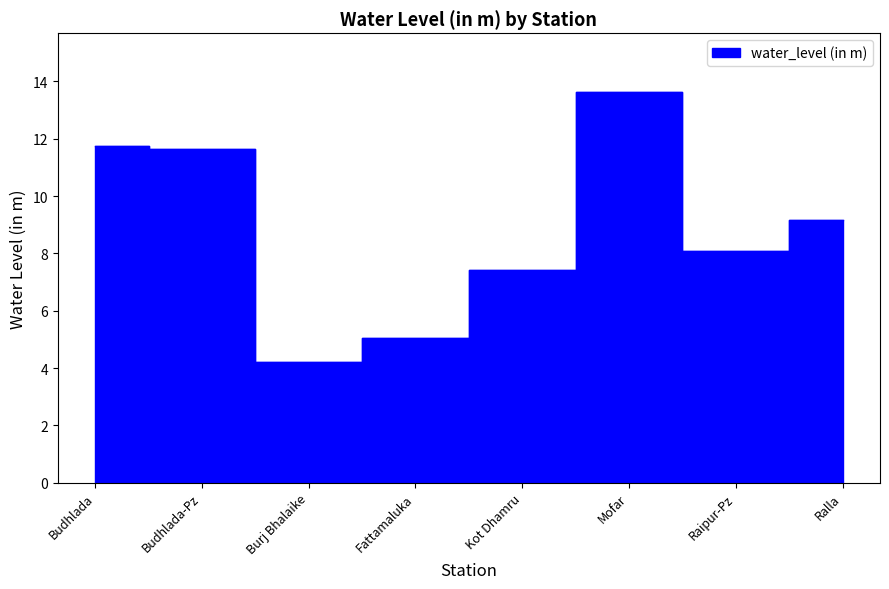

At which category does the chart reach its minimum across all series?

Burj Bhalaike